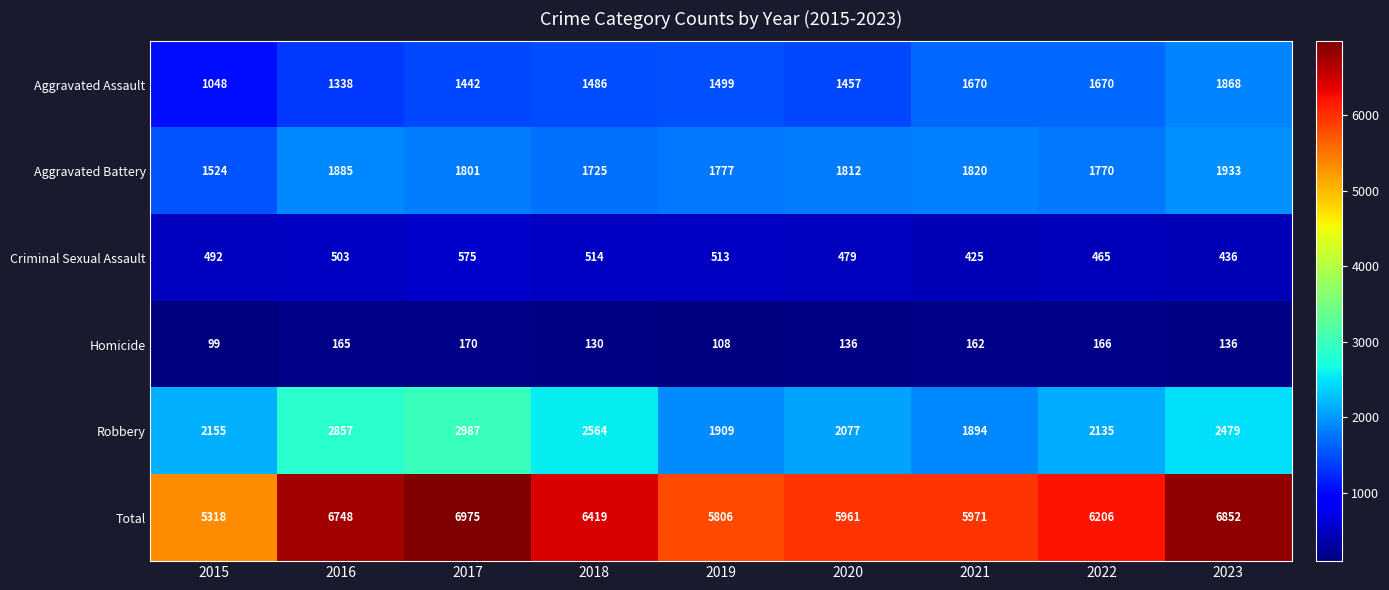

The Aggravated Battery series shows 1777 at 2019. True or false?

True